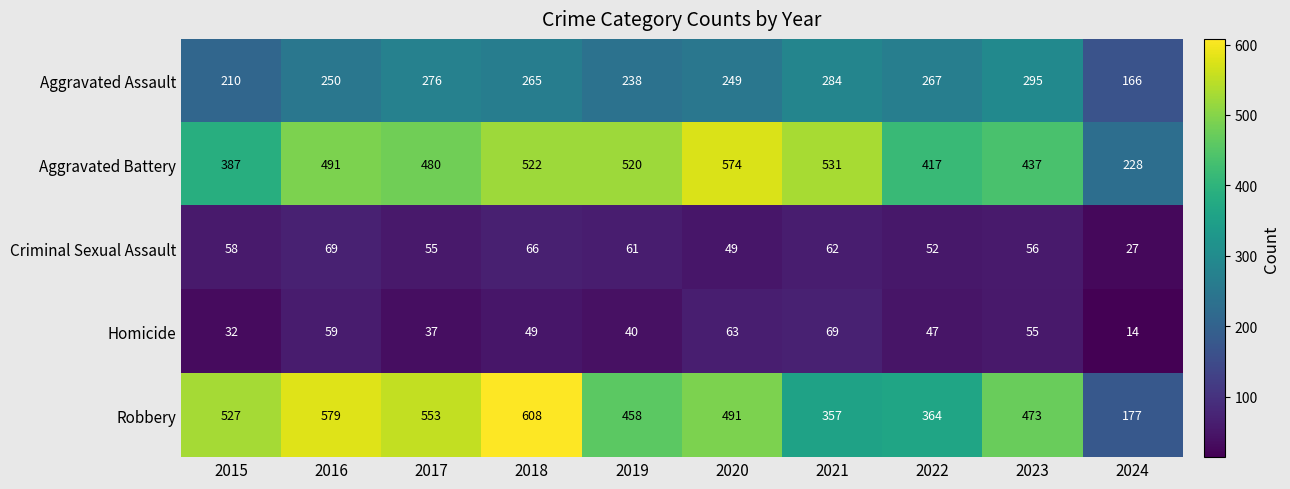

True or false: Criminal Sexual Assault has a value of 83 at 2017.

False